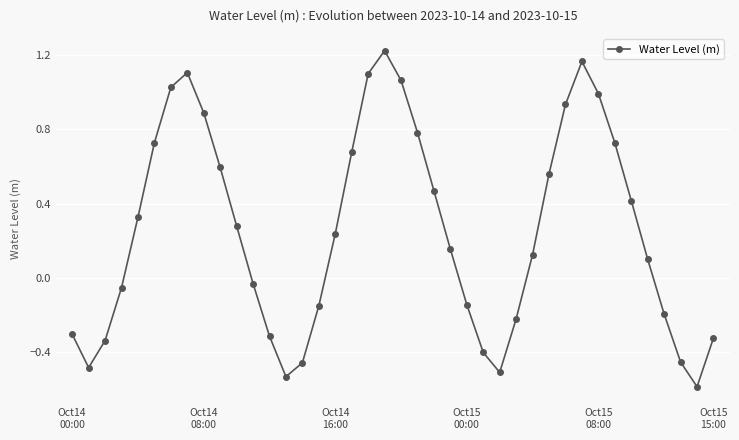

Does the chart display data point markers on the line(s)?

Yes